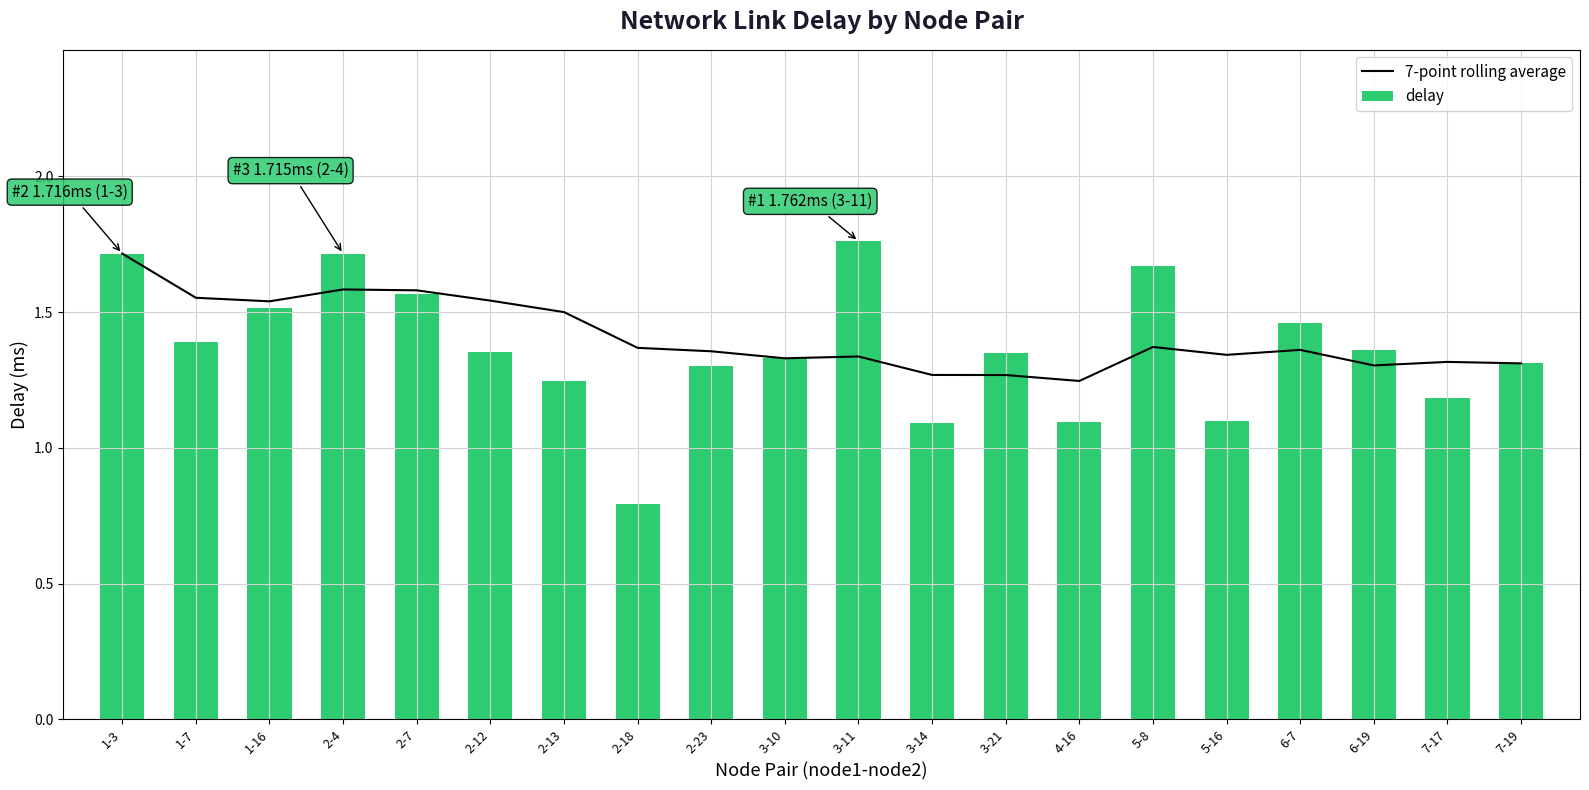

The delay series shows 1.5 at 6-7. True or false?

True